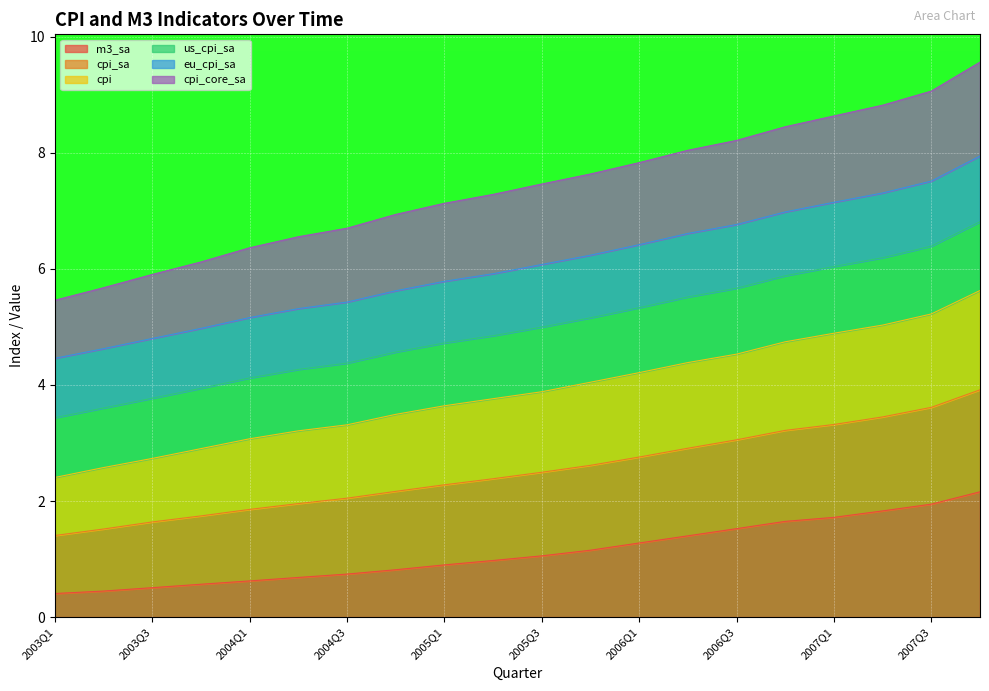

What is the highest value of the cpi series?

5.6